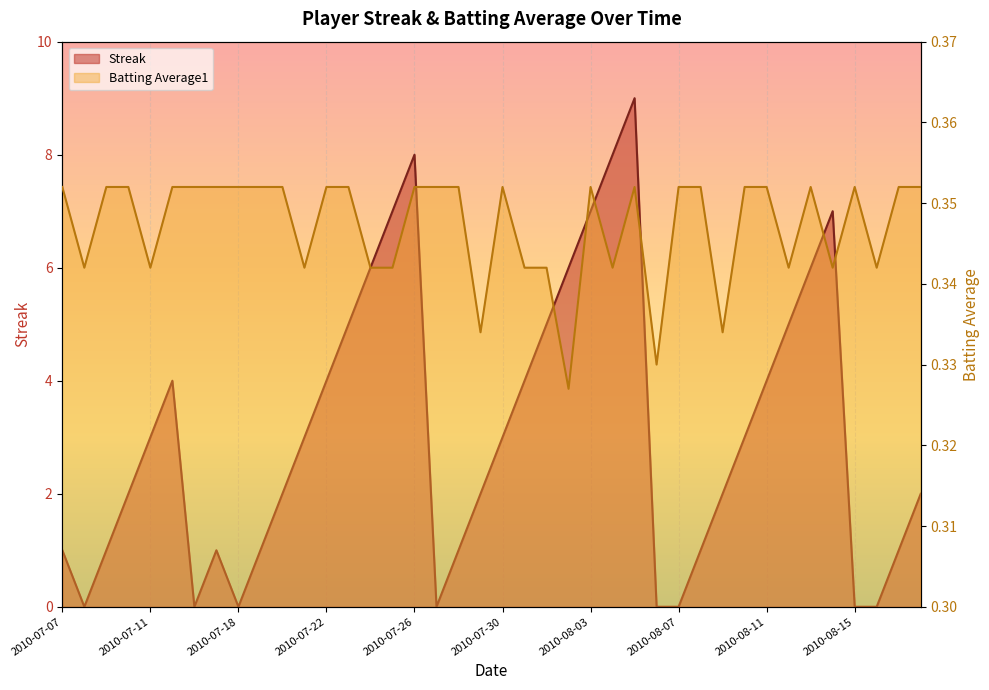

The Batting Average1 series shows 0.4 at 2010-08-03. True or false?

True